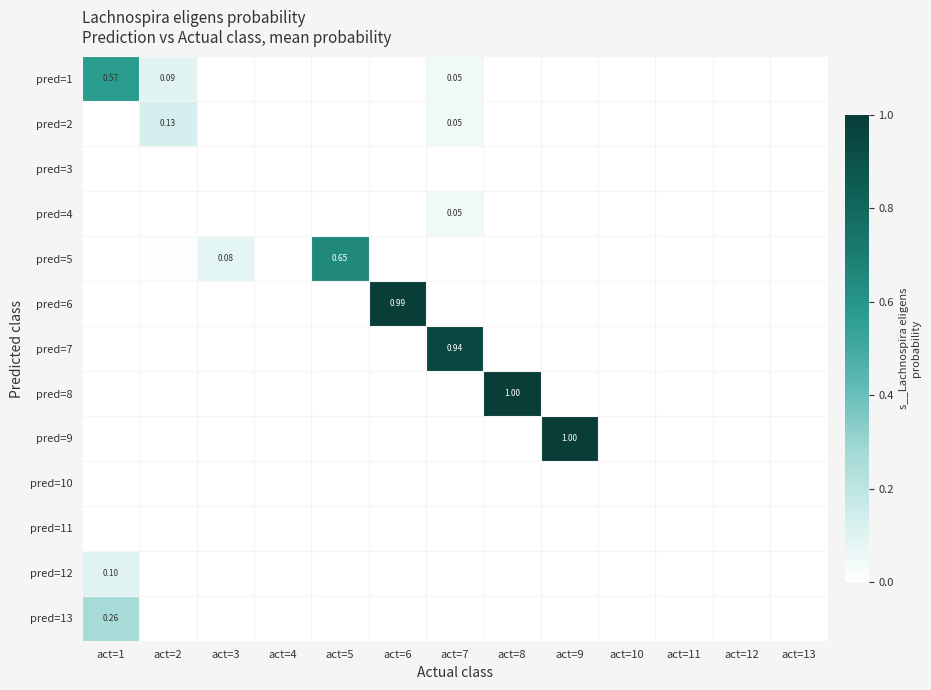

At how many categories does at least one series exceed 0?

8